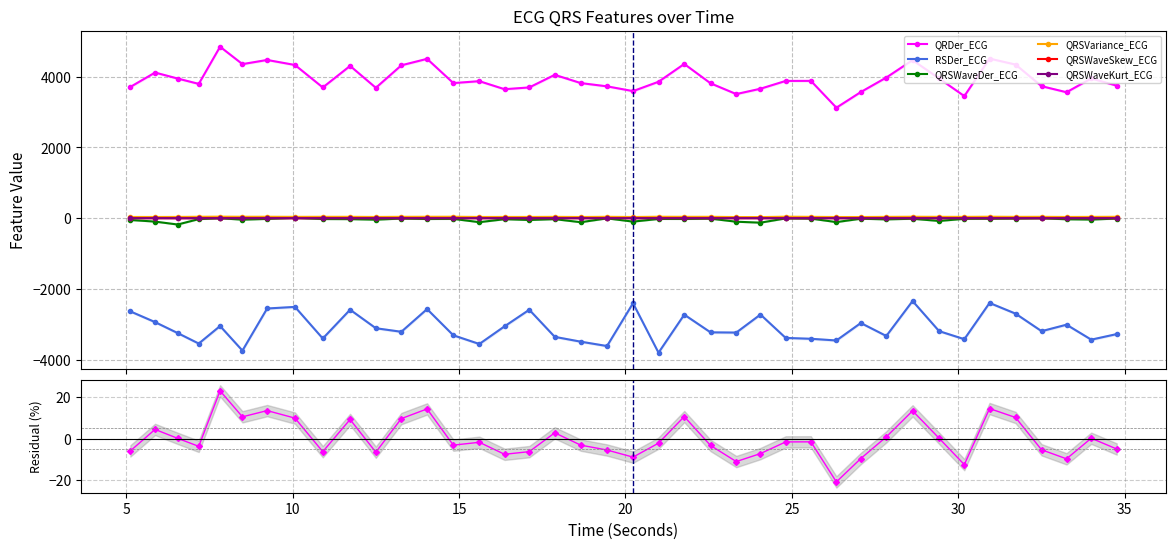

Which category has the lowest value in the RSDer_ECG series?

20.9921875